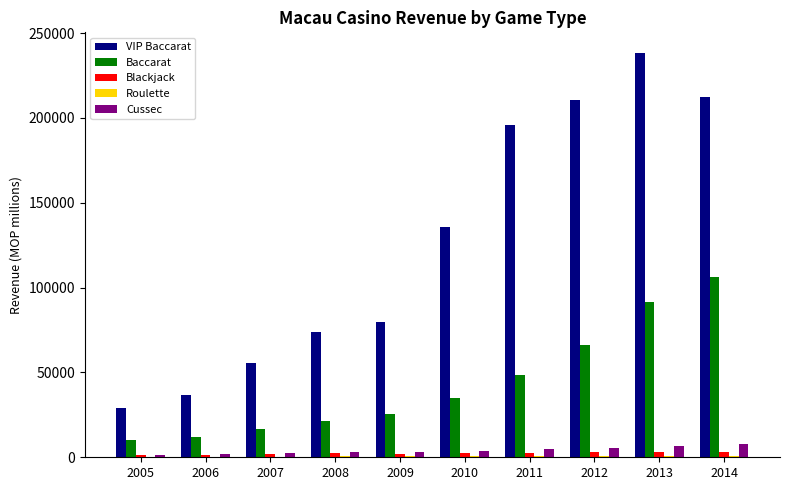

At which label does Baccarat reach its peak?

2014